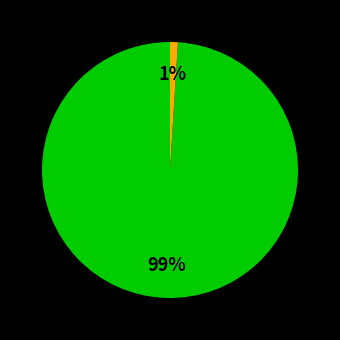

To the nearest percent, what is the average slice percentage?

50%